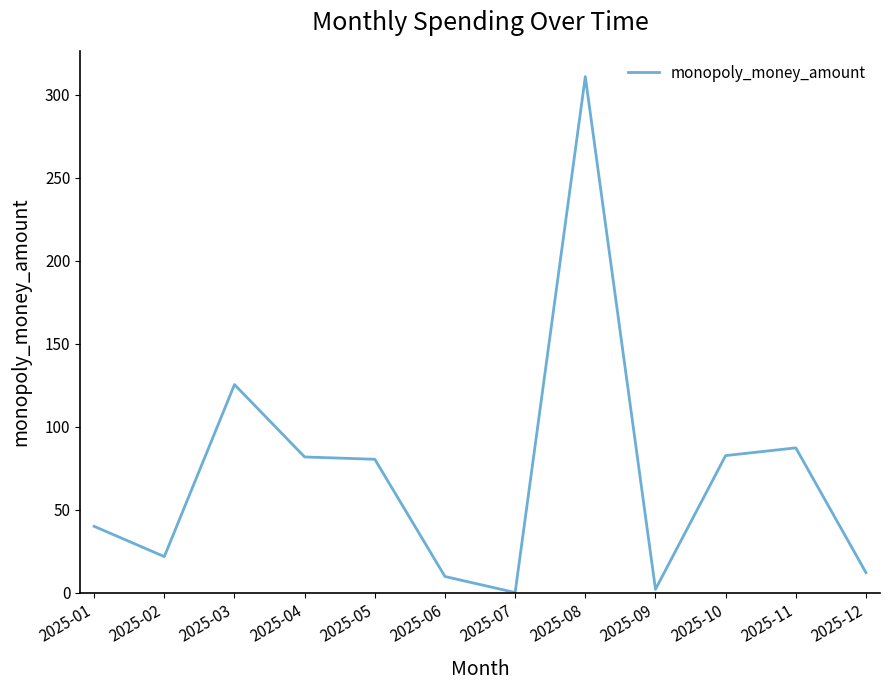

At which category does the data reach its first local valley?

2025-02